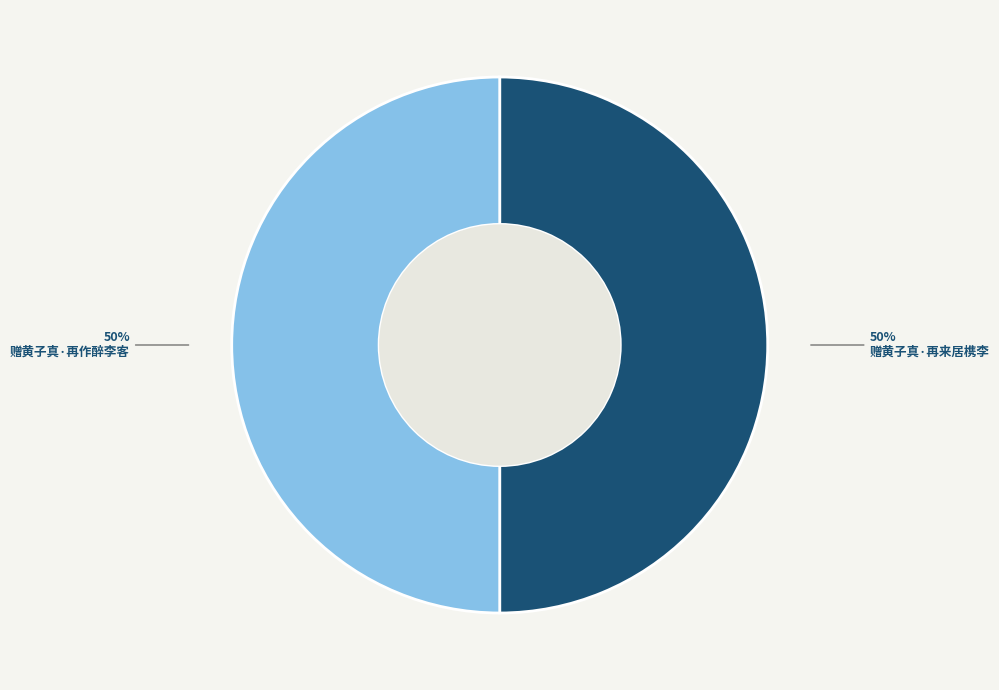

What is the ratio of the value at 赠黄子真·再来居槜李 to the value at 赠黄子真·再作醉李客?

1.0